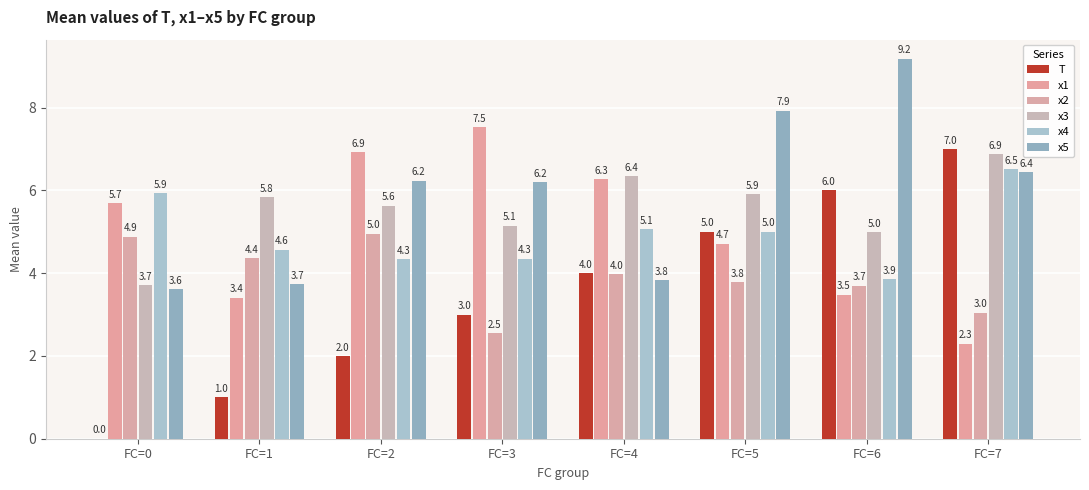

What is the approximate value of T at FC=2?

2.0